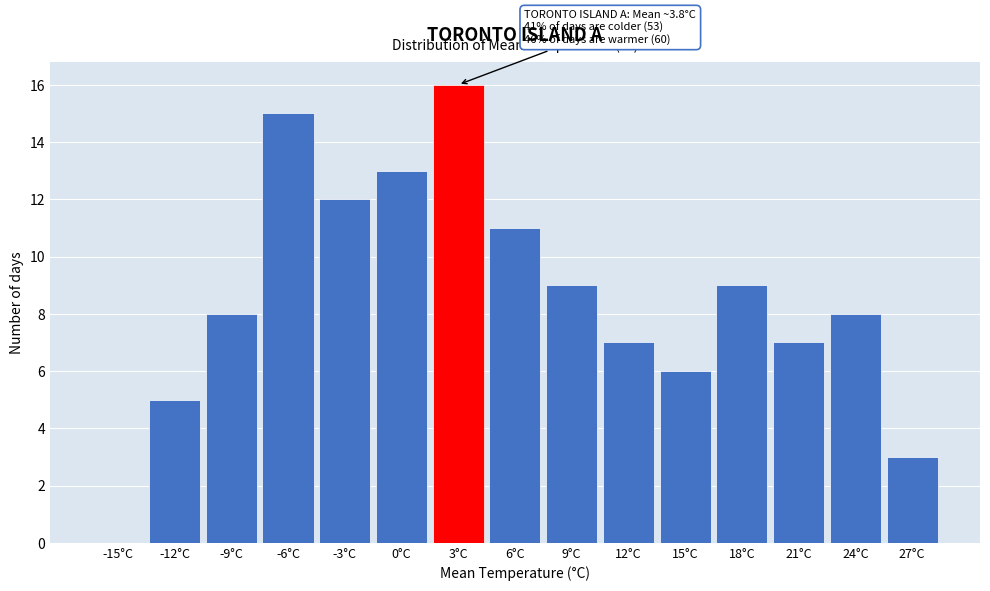

Reading left to right, what are all the values shown in this chart?

-15°C=0	-12°C=5	-9°C=8	-6°C=15	-3°C=12	0°C=13	3°C=16	6°C=11	9°C=9	12°C=7	15°C=6	18°C=9	21°C=7	24°C=8	27°C=3